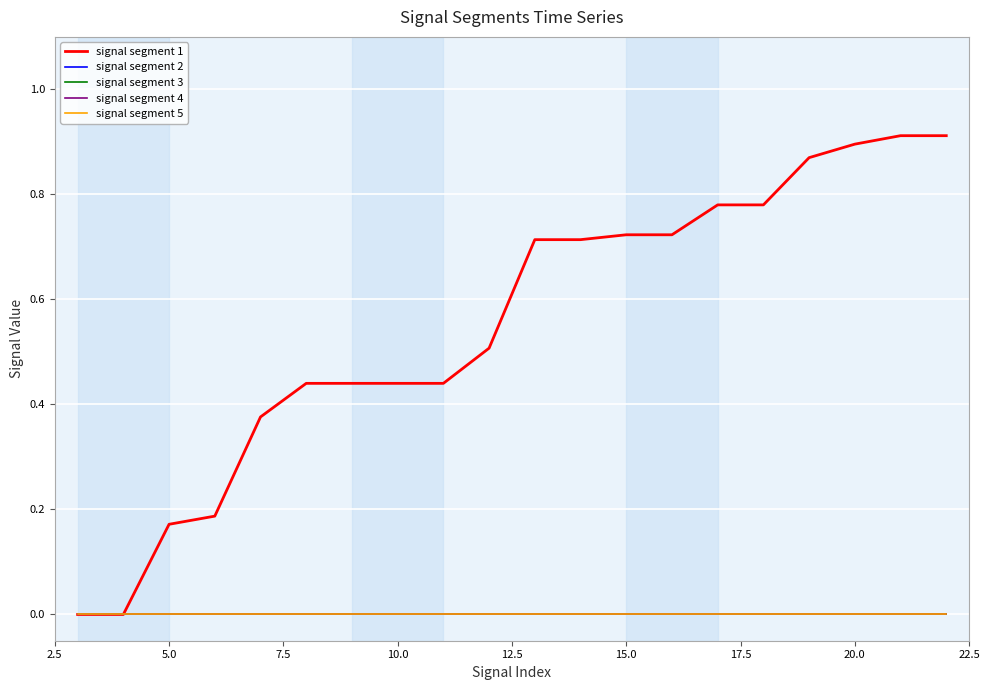

True or false: signal segment 5 and signal segment 3 cross at least once.

False